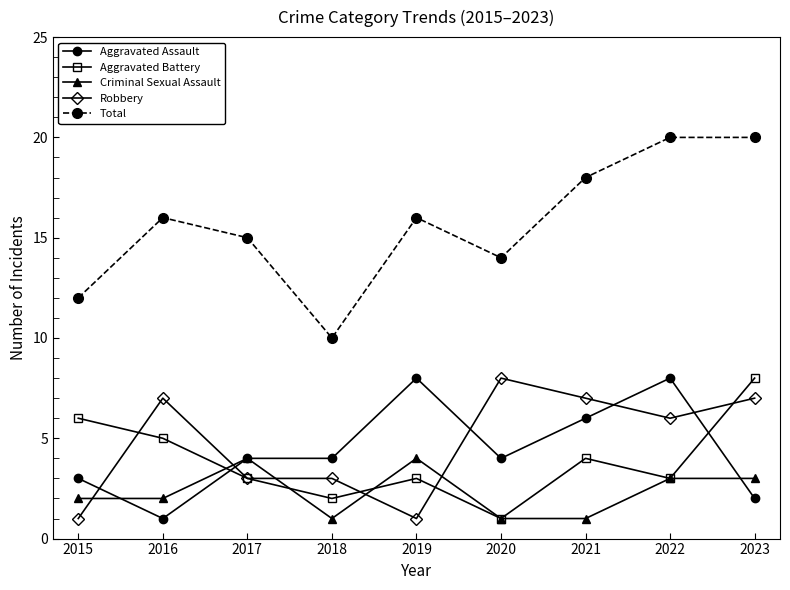

How many categories are shown in the chart?

9